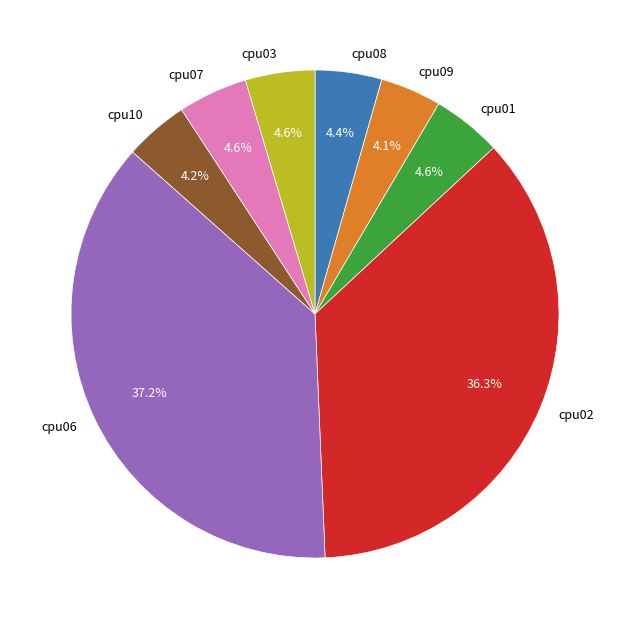

What is the largest slice in the pie chart?

cpu06